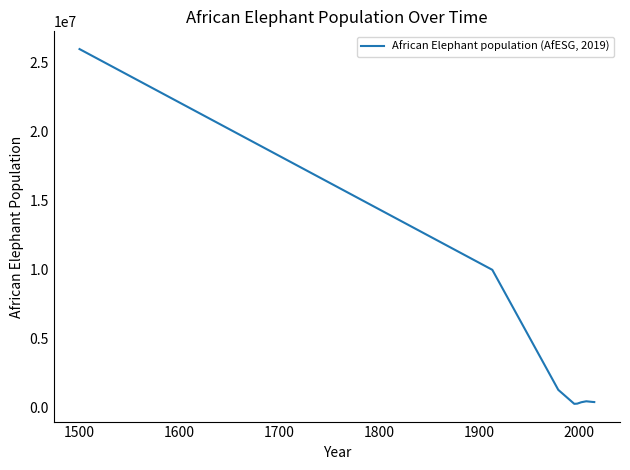

What is the maximum value shown in the chart?

26000000